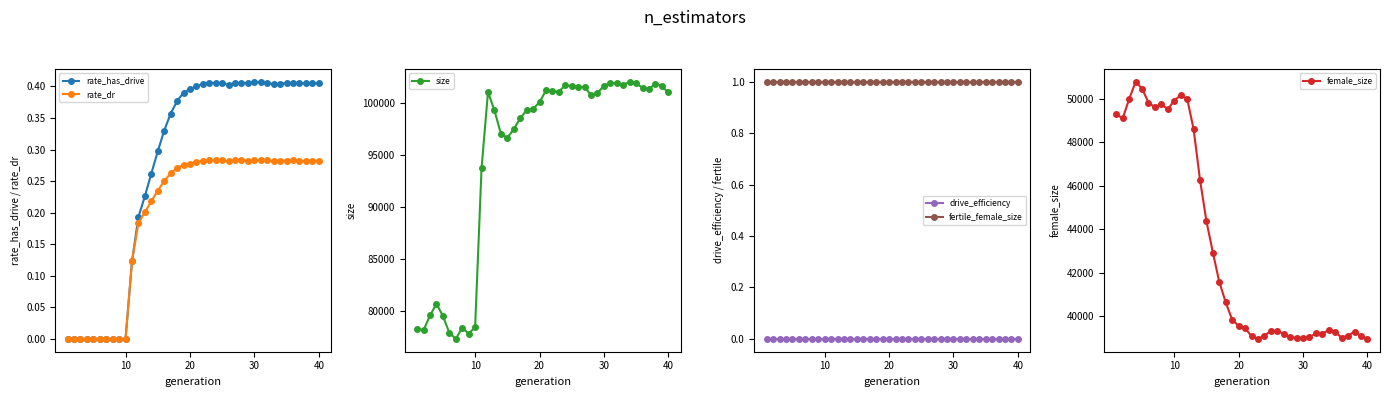

What are all the series names shown in the legend?

rate_has_drive, rate_dr, size, drive_efficiency, fertile_female_size, female_size